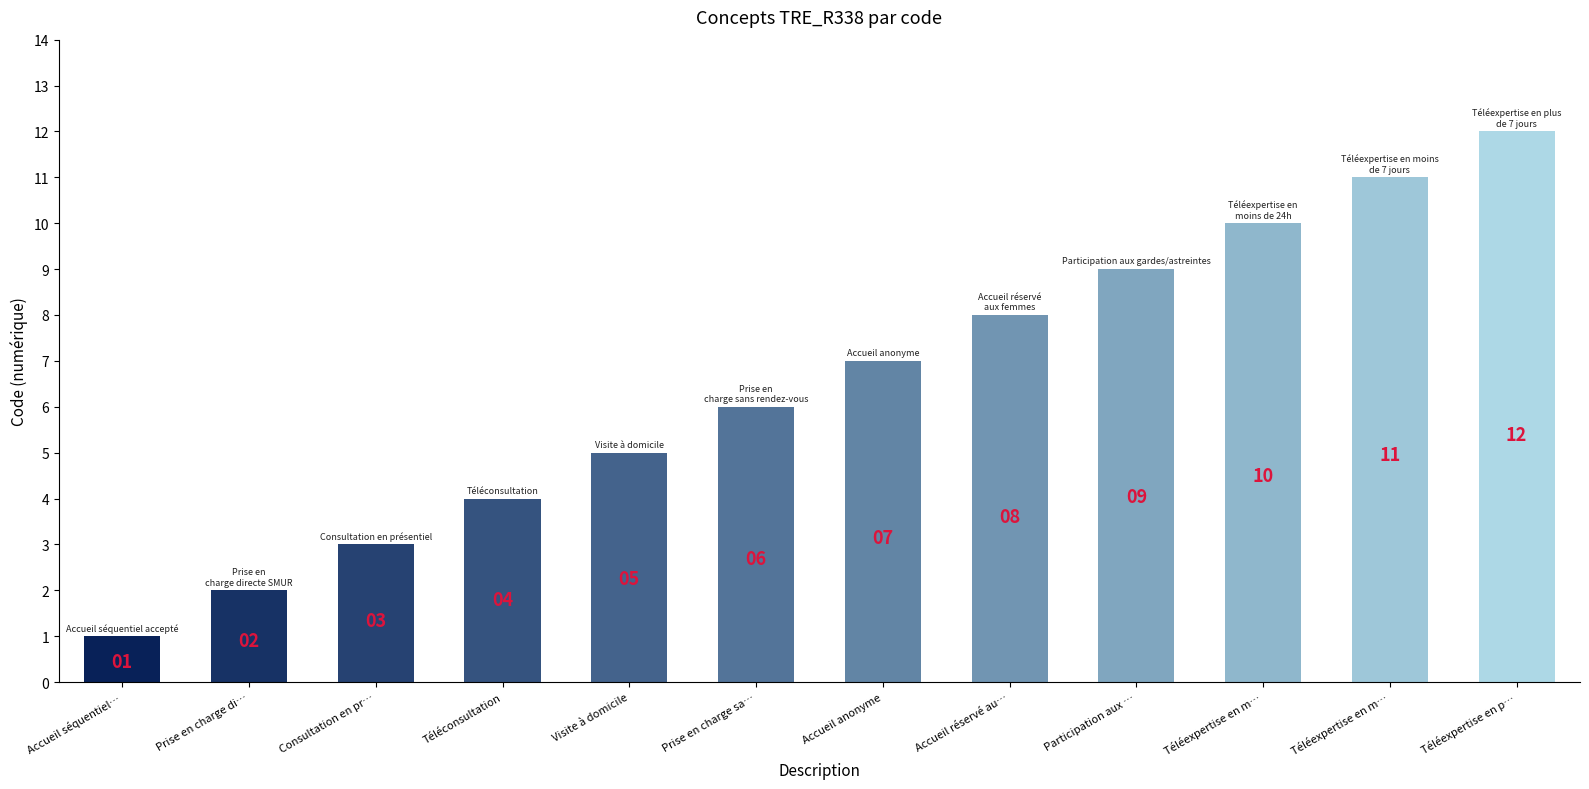

What is the ratio of the value at Prise en charge sa… to the value at Téléexpertise en p…?

0.5